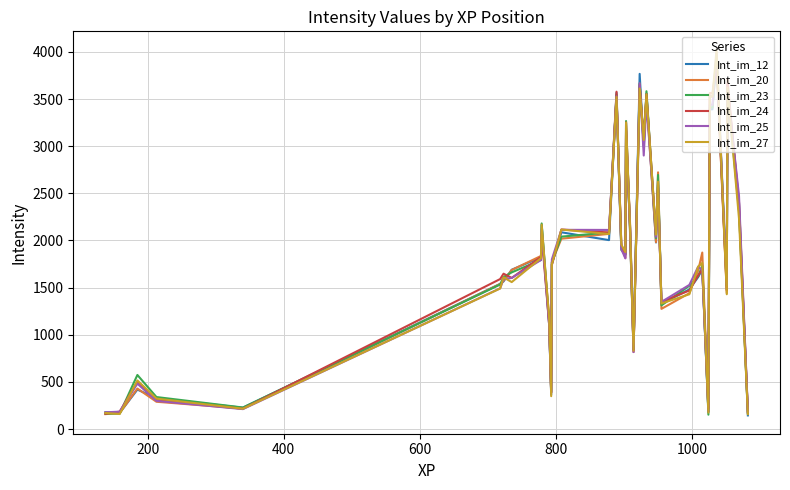

True or false: Int_im_27 and Int_im_20 intersect in this chart.

True